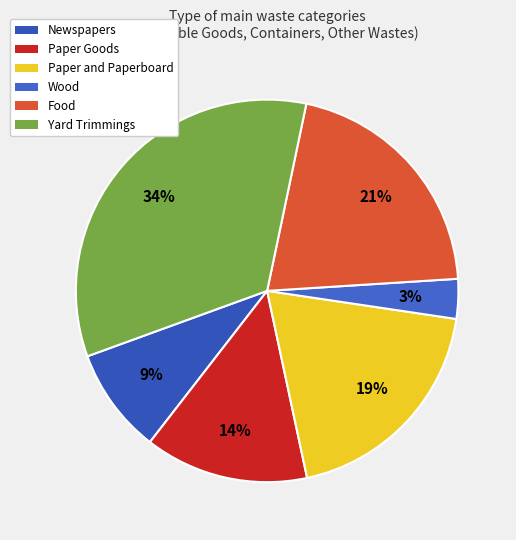

The Yard Trimmings slice represents 19% of the pie. True or false?

False